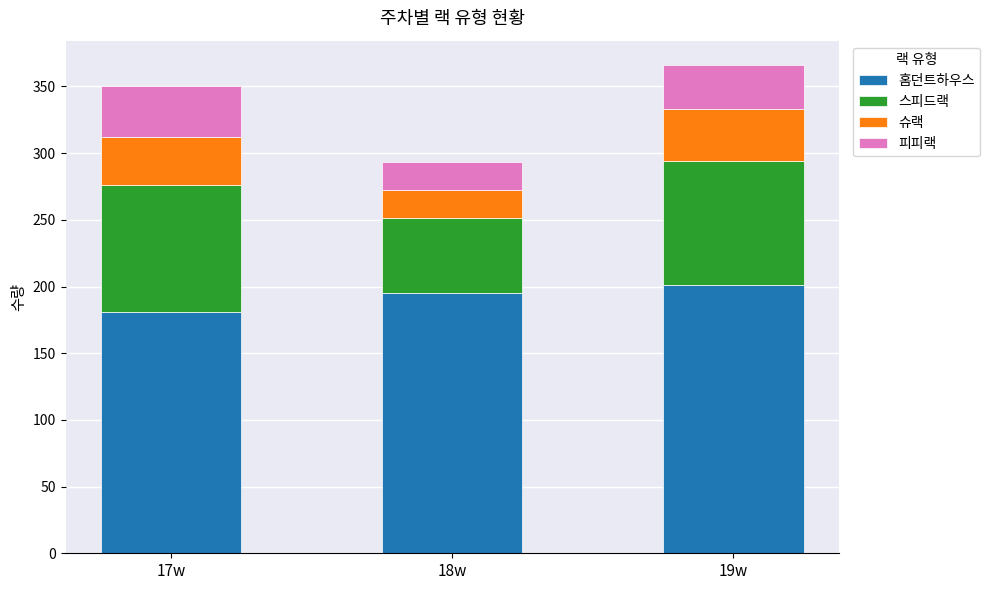

What is the total value across all series at 17w?

350